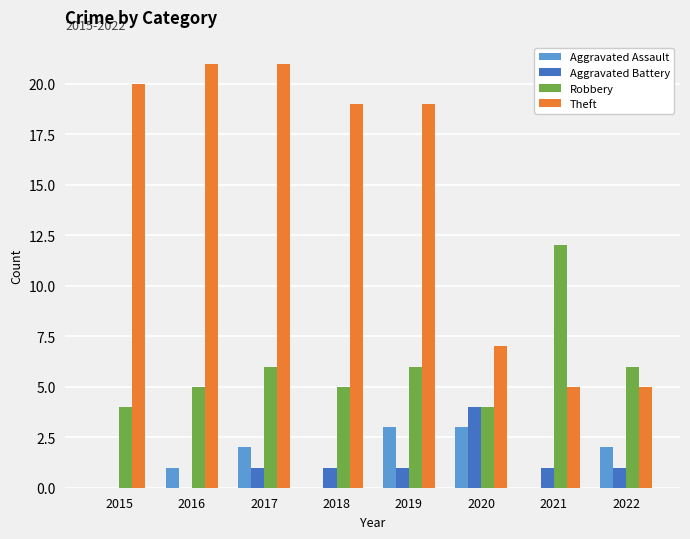

The Aggravated Assault series shows 2 at 2015. True or false?

False